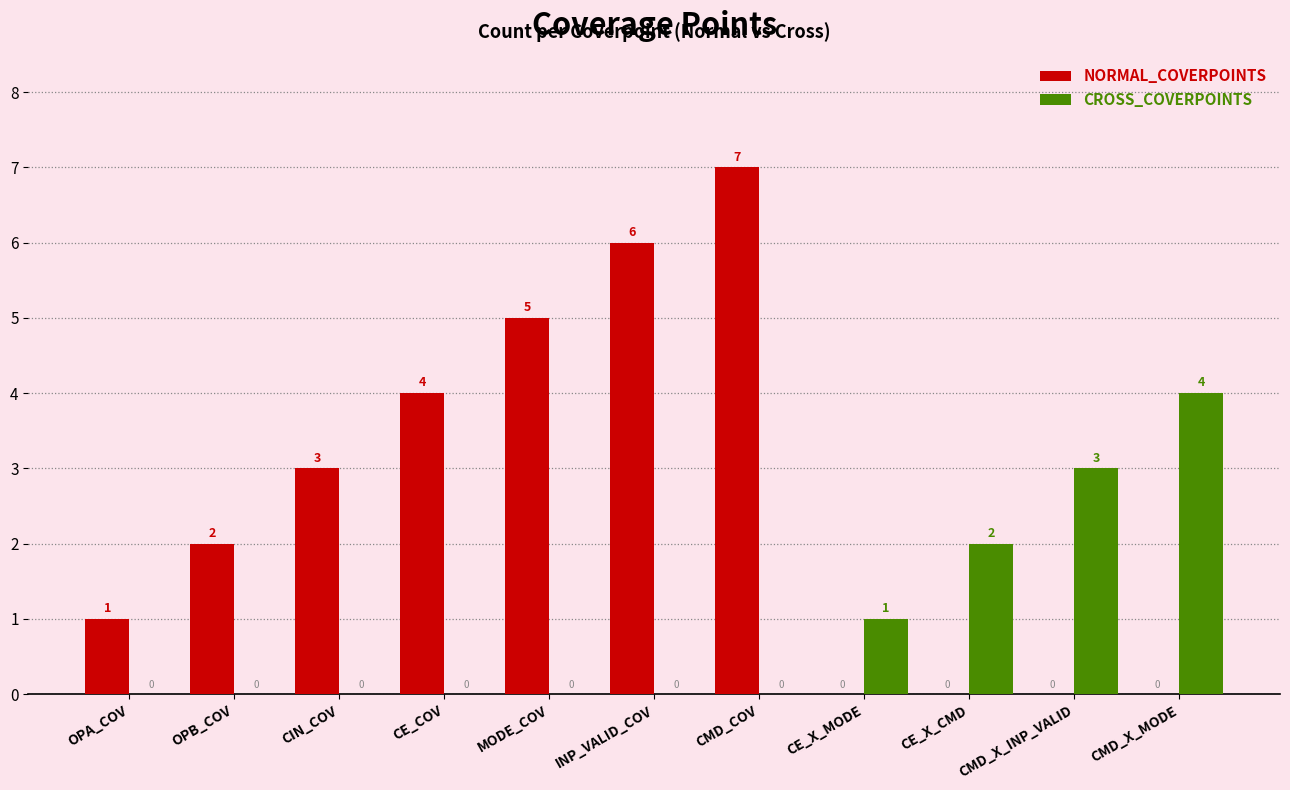

What is the sum of all CROSS_COVERPOINTS values?

10